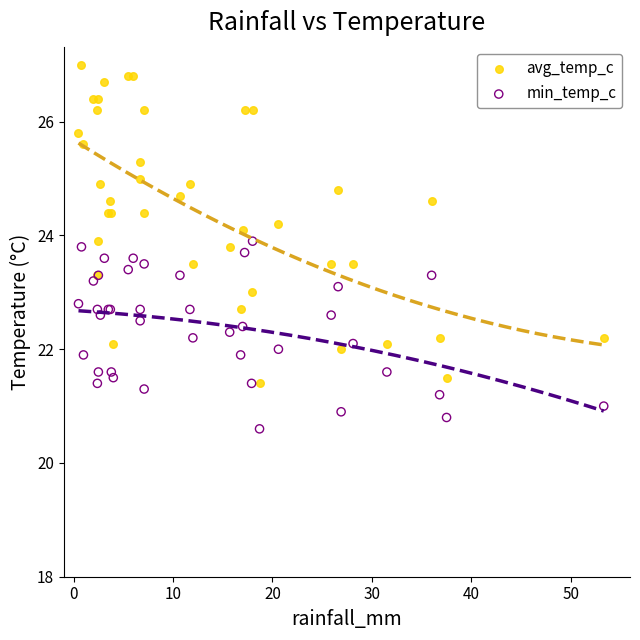

Which series contains the highest Y value?

avg_temp_c